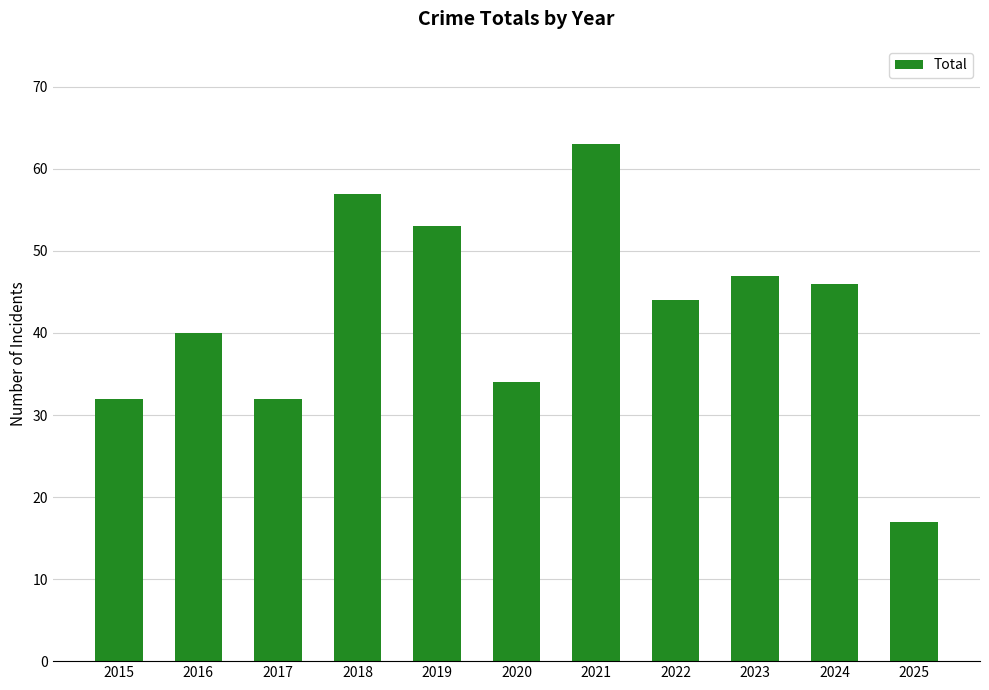

What is the difference between the values at 2017 and 2021?

31